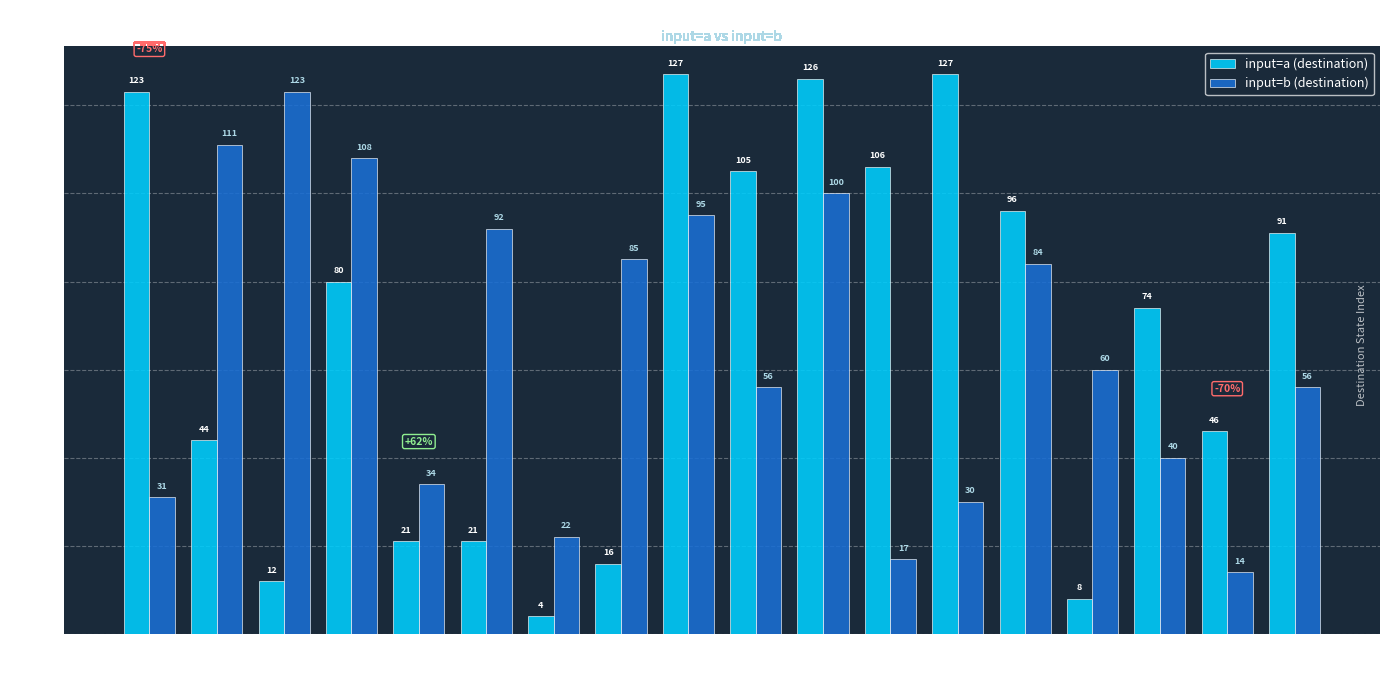

What is the value of the input=b (destination) bar at the 1st from the left?

31